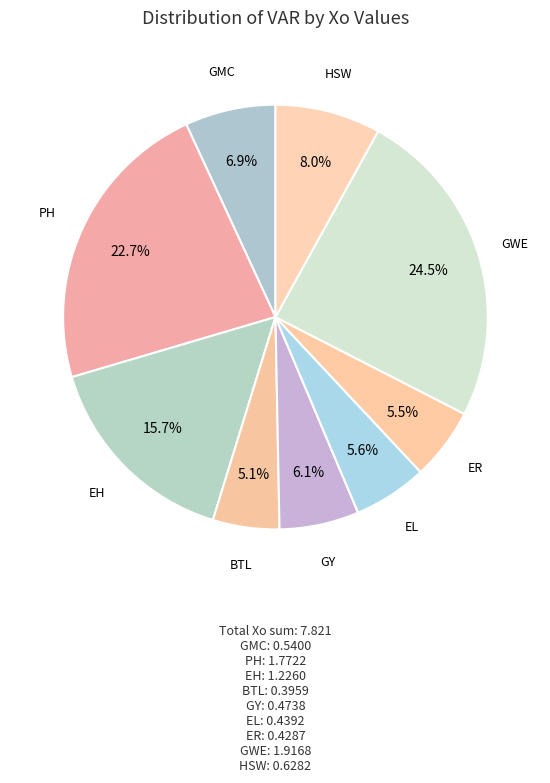

To the nearest percent, what is the average slice percentage?

11%